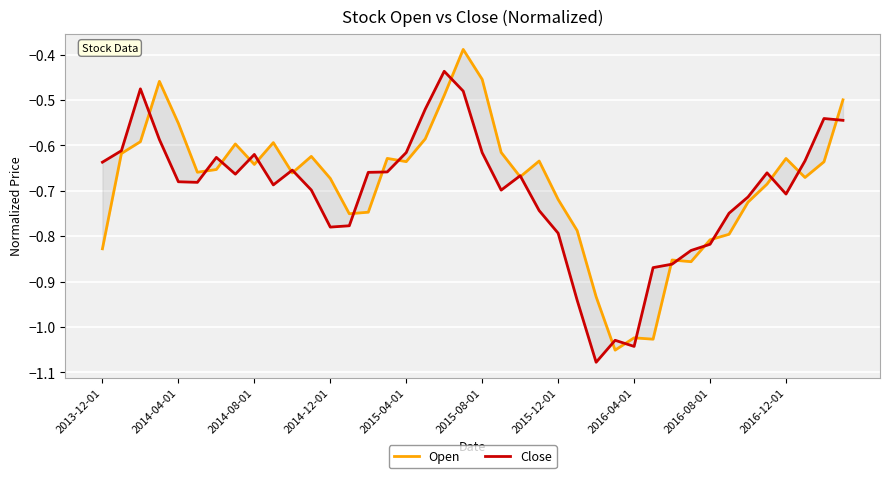

At which label does Open reach its peak?

19